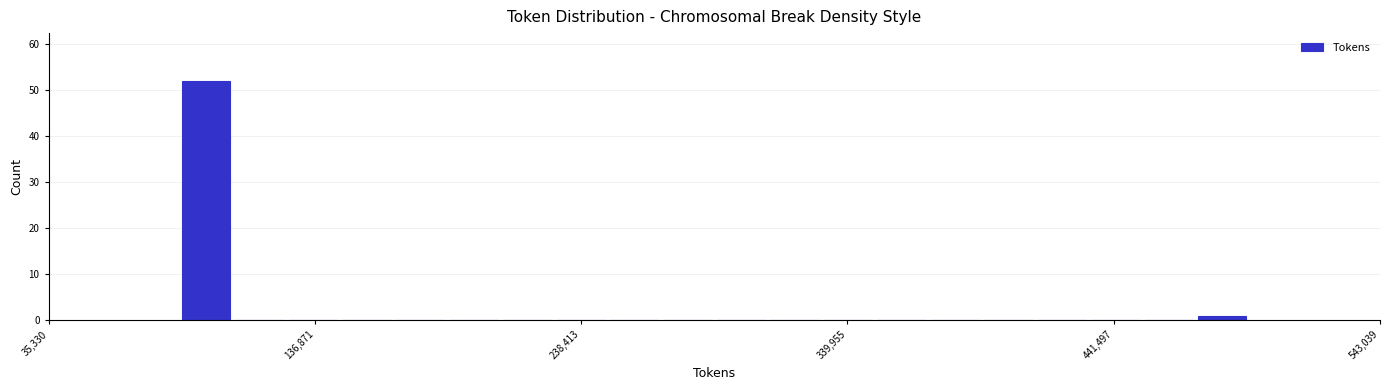

Around what value on the x-axis is the tallest bar? Give the approximate position of its centre, as read against the axis.

100000